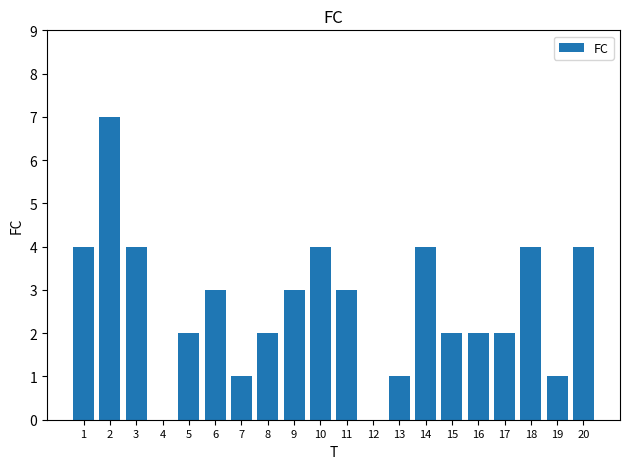

What is the change in value from 7 to 15?

+1